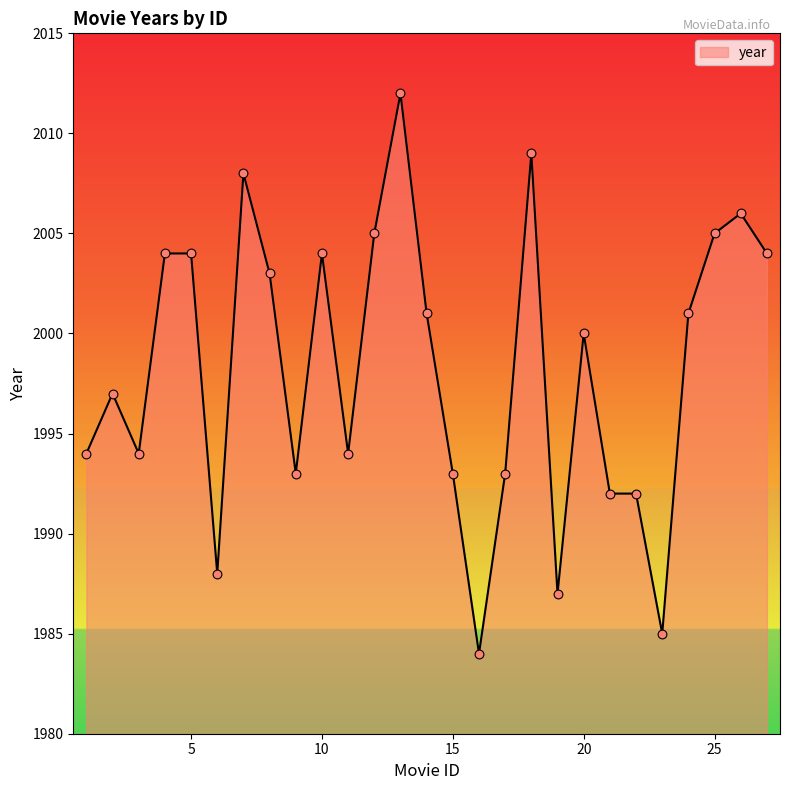

What is the greatest value displayed?

2012